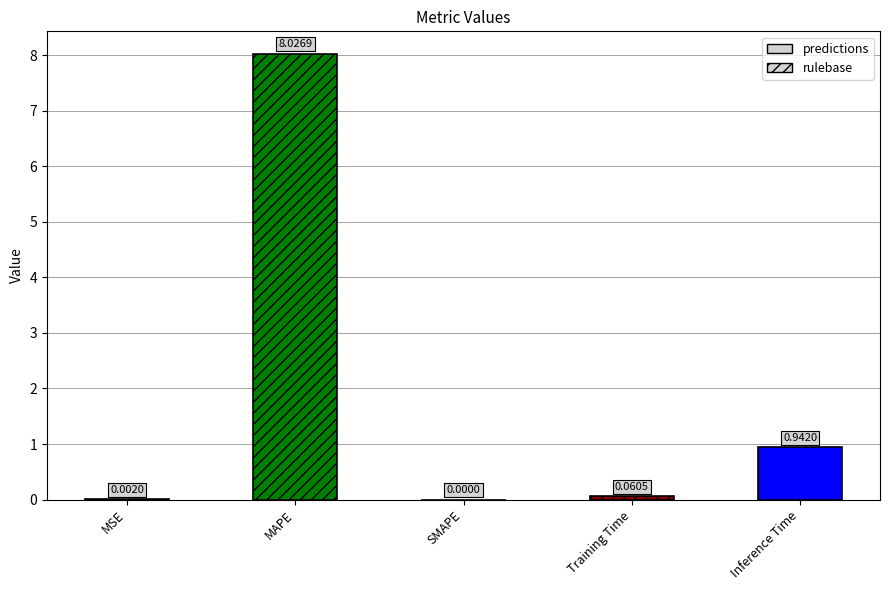

How many data points are above 0?

4